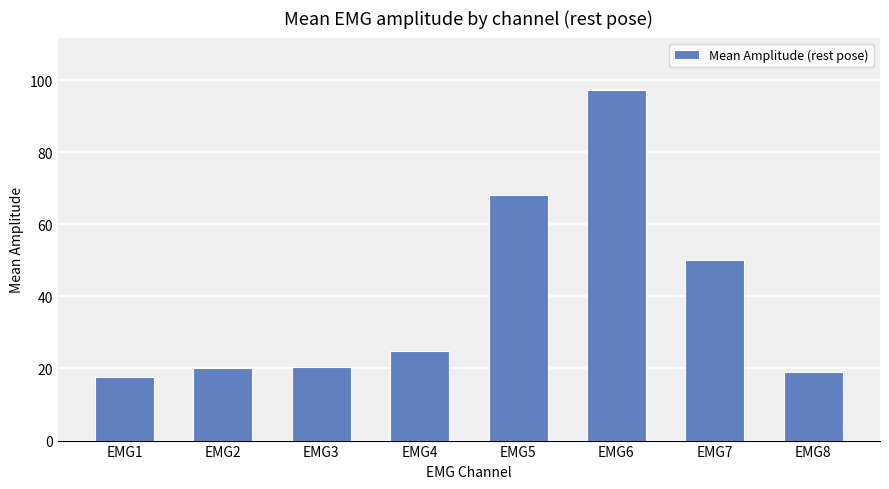

What is the value of the 6th bar from the left?

97.2